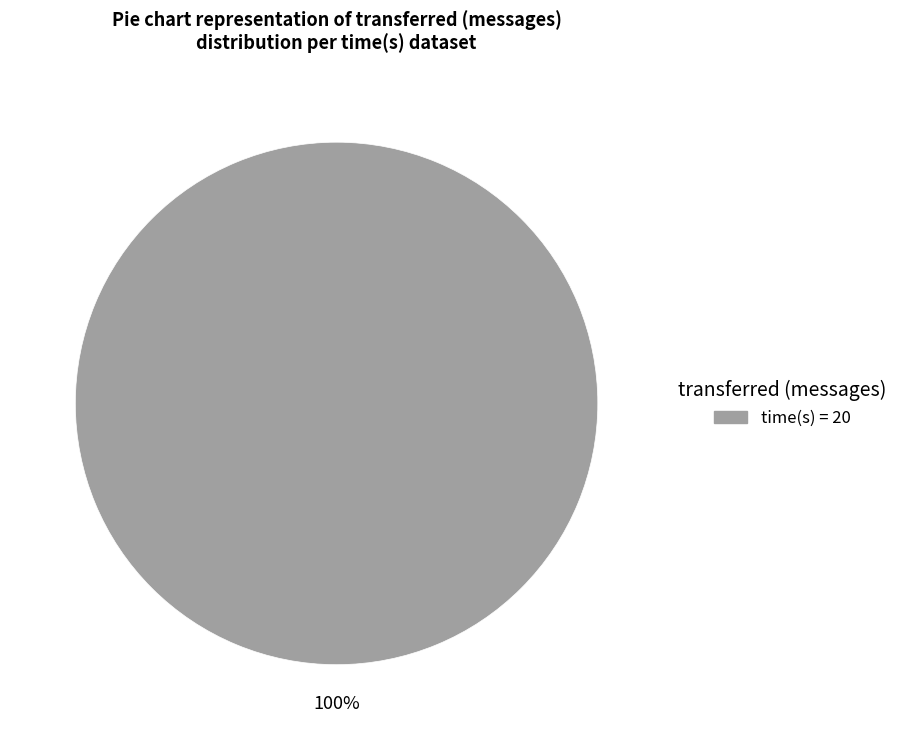

Is there any slice that represents more than half of the pie?

Yes